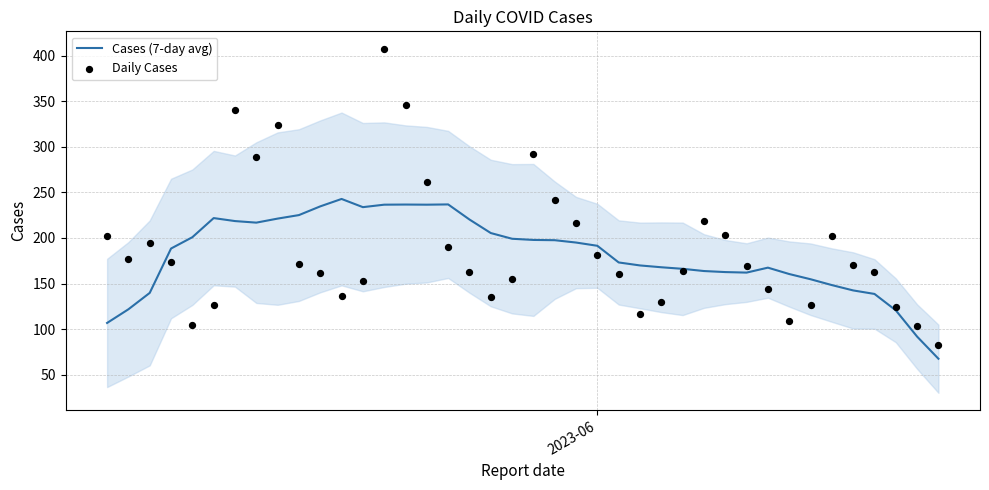

Which series has the largest total across all categories?

Daily Cases